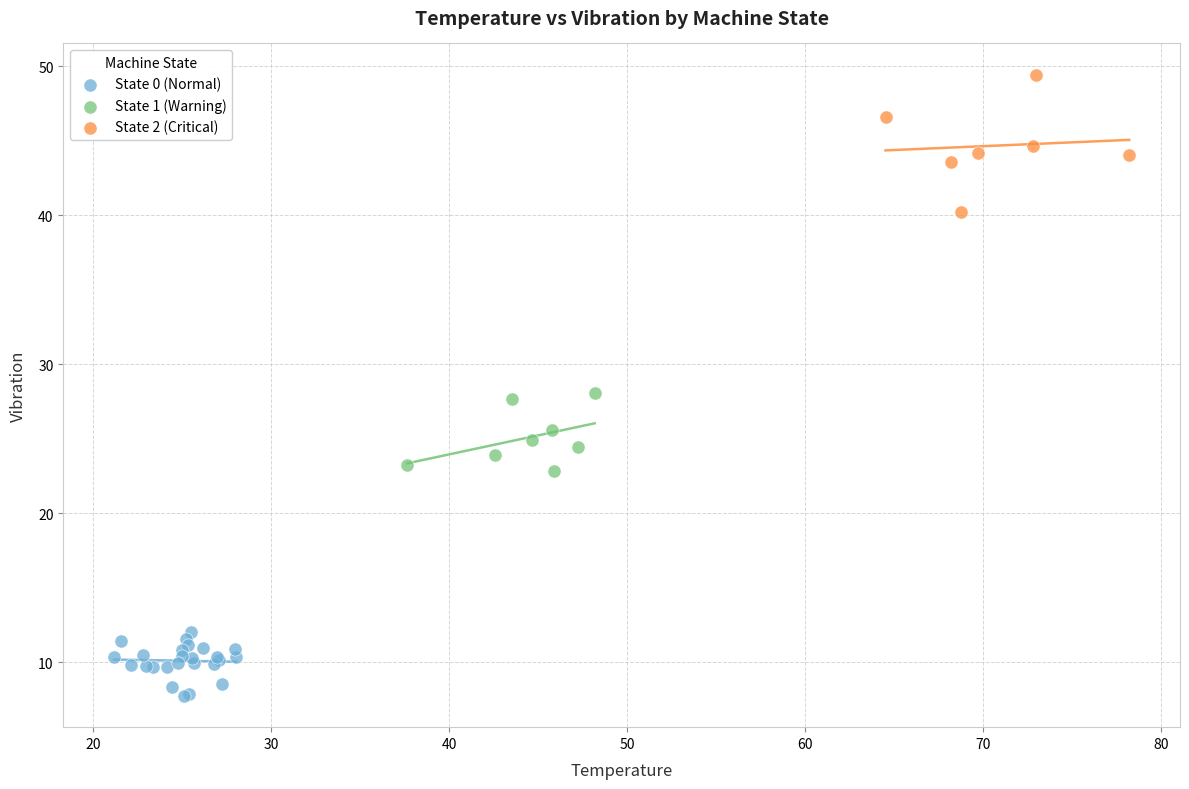

Which series has the largest Y range (max minus min)?

State 2 (Critical)